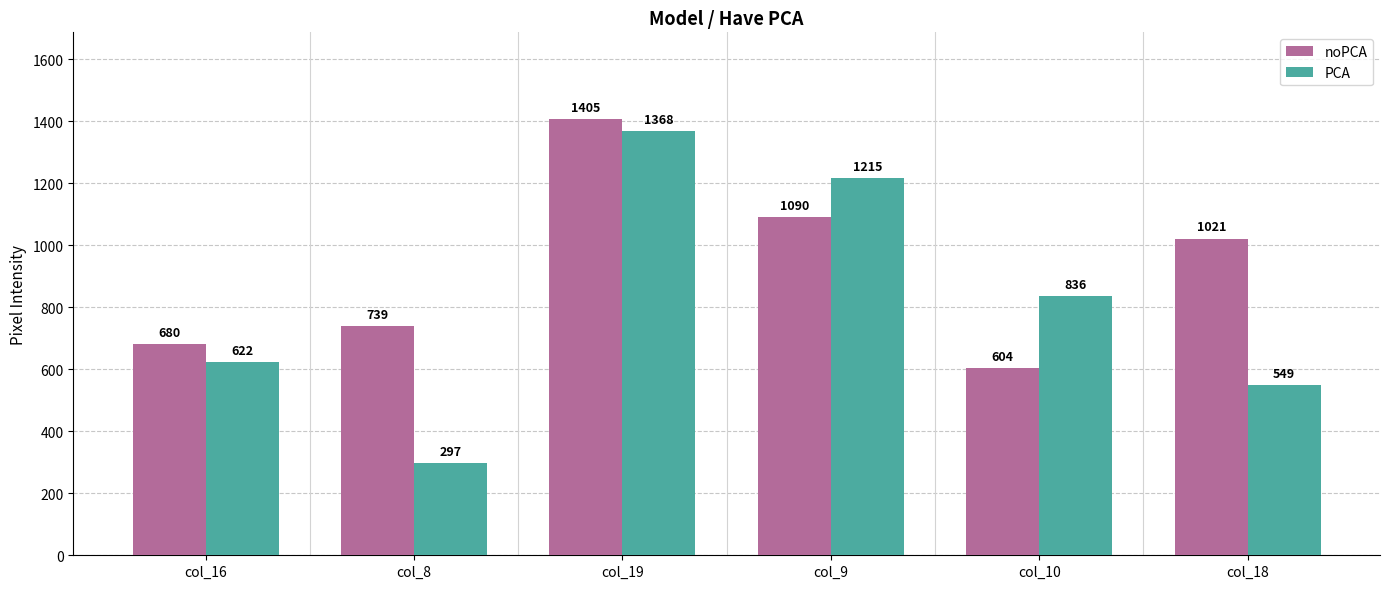

At which category is the sum across all series the highest?

col_19